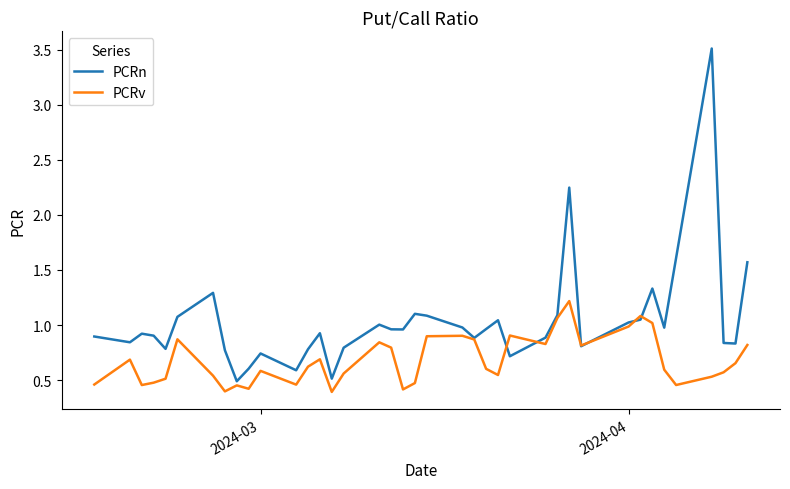

What is the smallest value displayed?

0.4